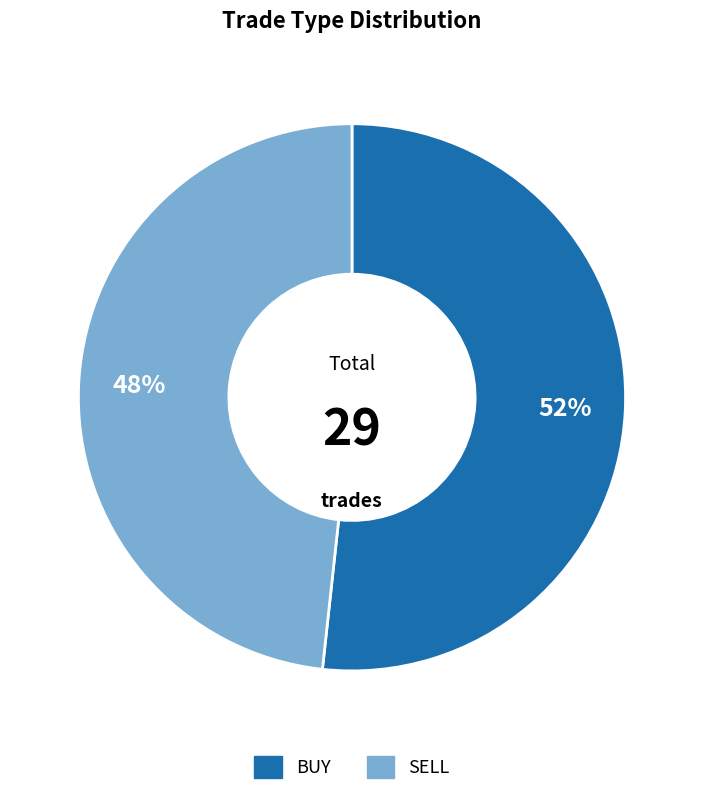

How many slices are in this pie chart?

2